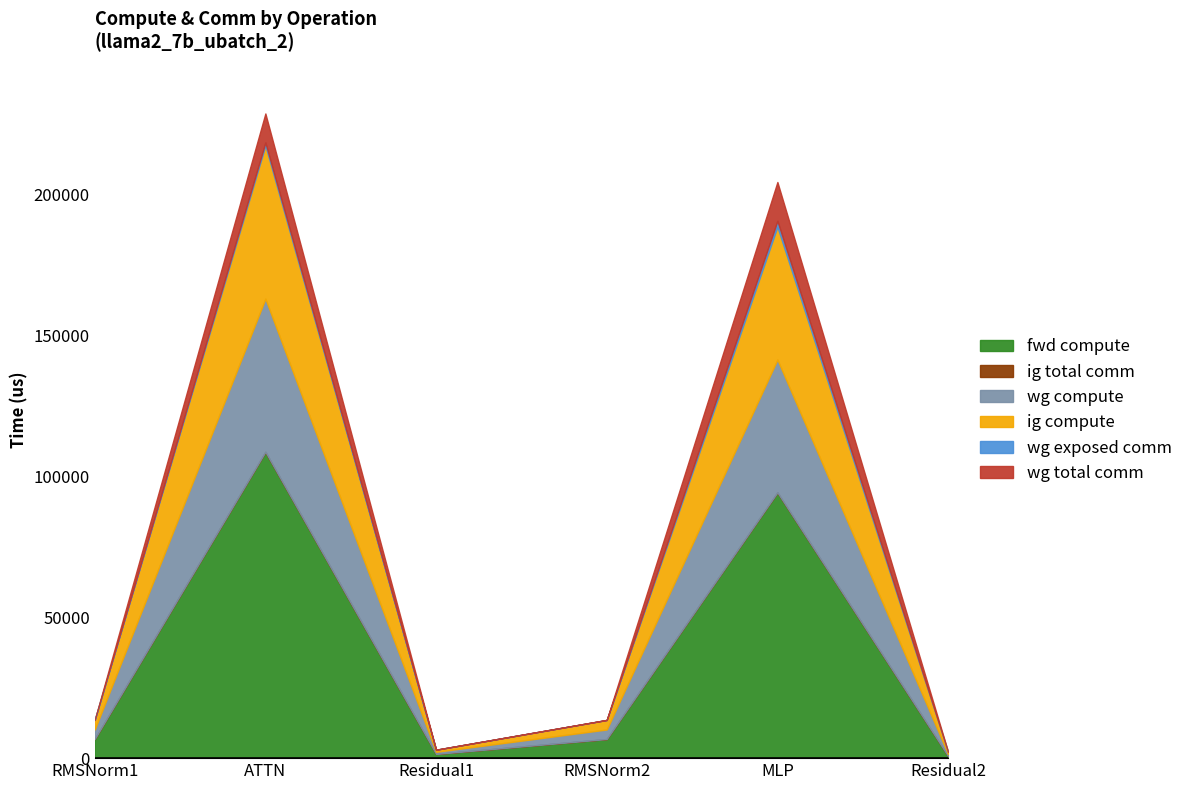

True or false: wg total comm and ig total comm intersect in this chart.

False